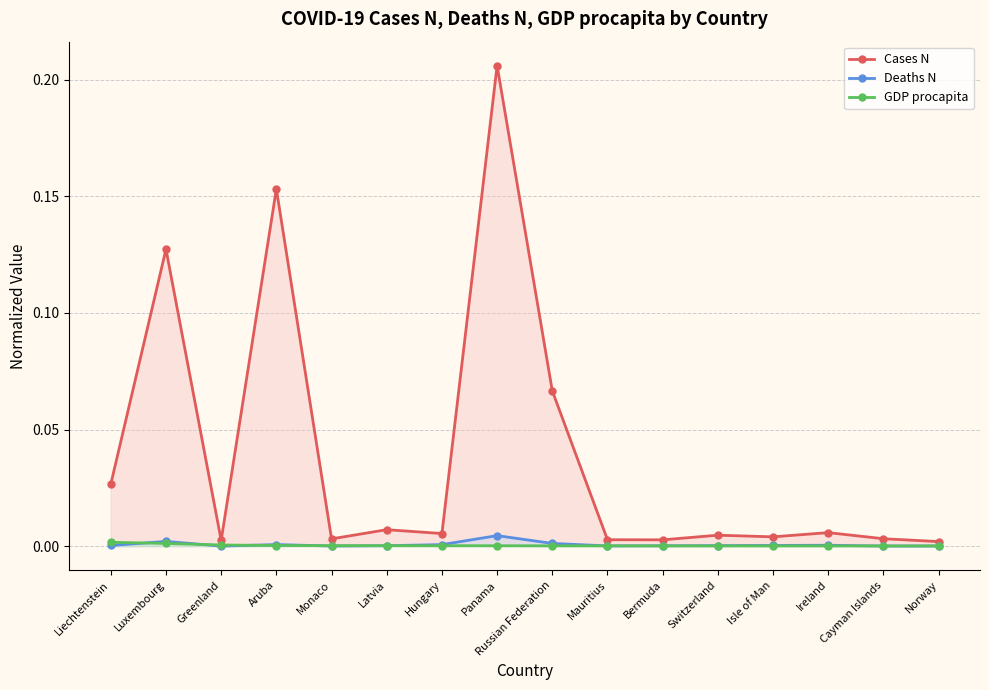

At how many categories does at least one series exceed 0?

16